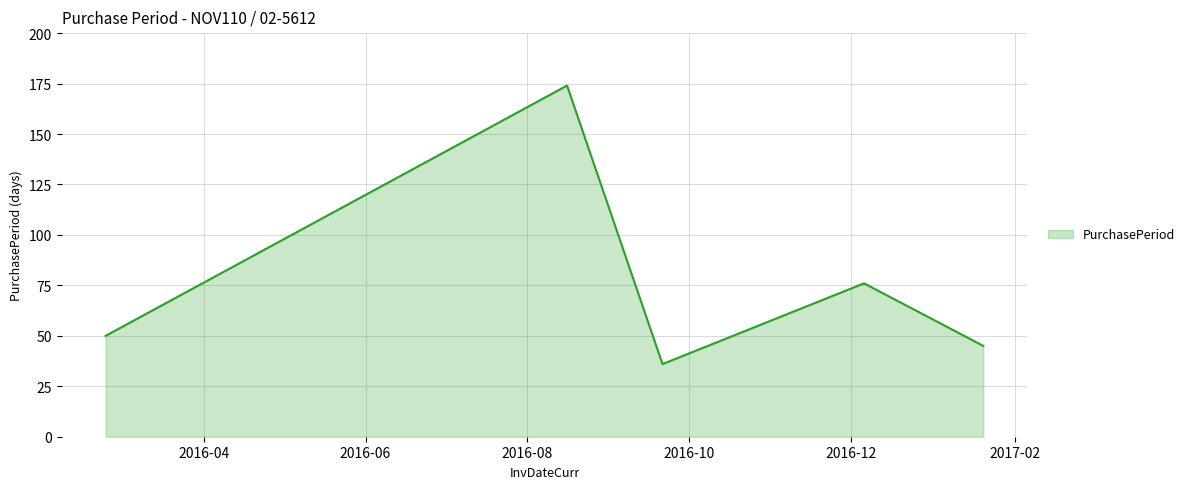

What is the greatest value displayed?

174